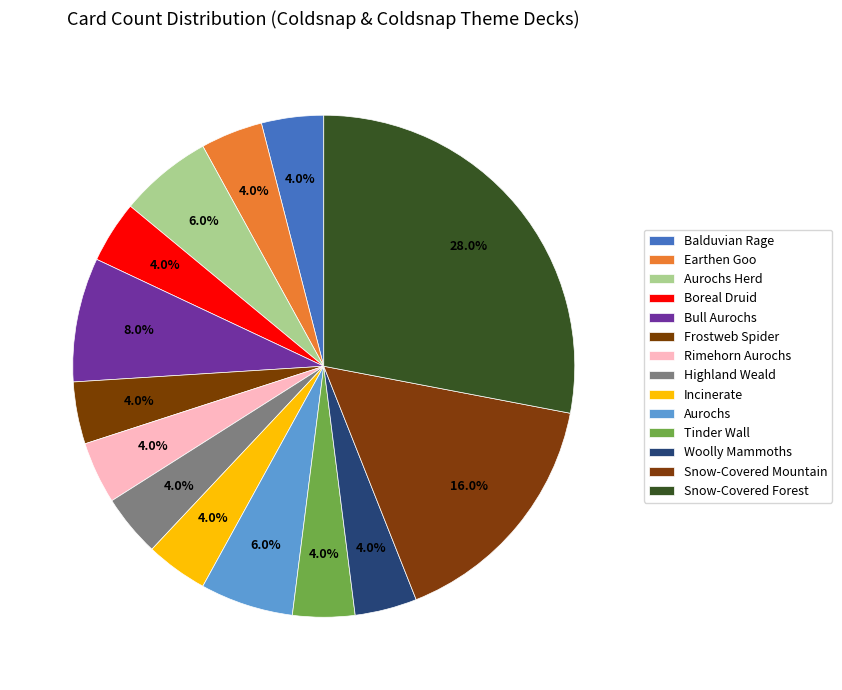

Between Snow-Covered Forest and Highland Weald, which is larger?

Snow-Covered Forest